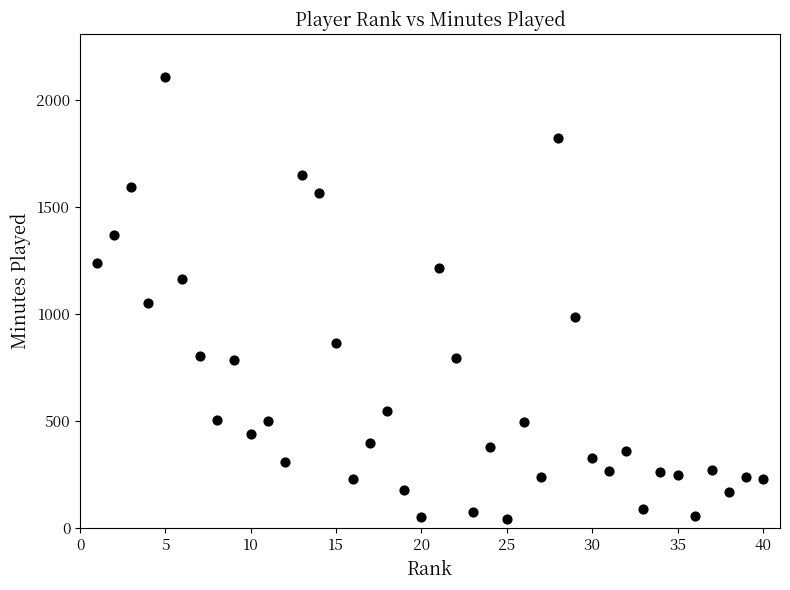

What is the range of X values (max minus min)?

39